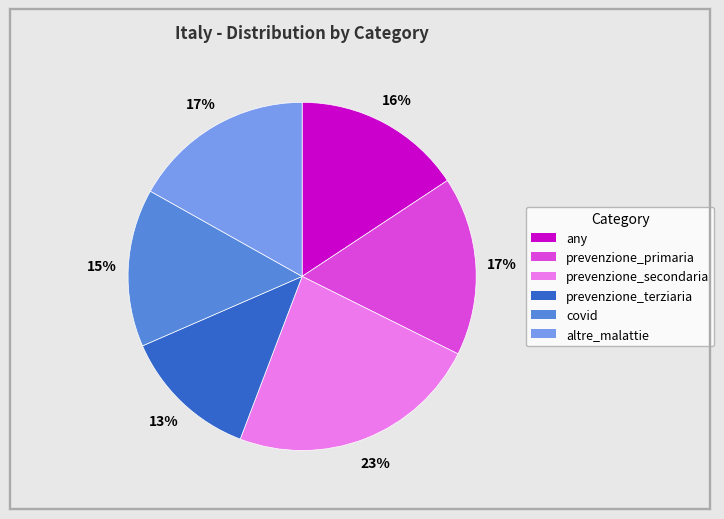

To the nearest percent, what is the combined percentage of covid and altre_malattie?

32%